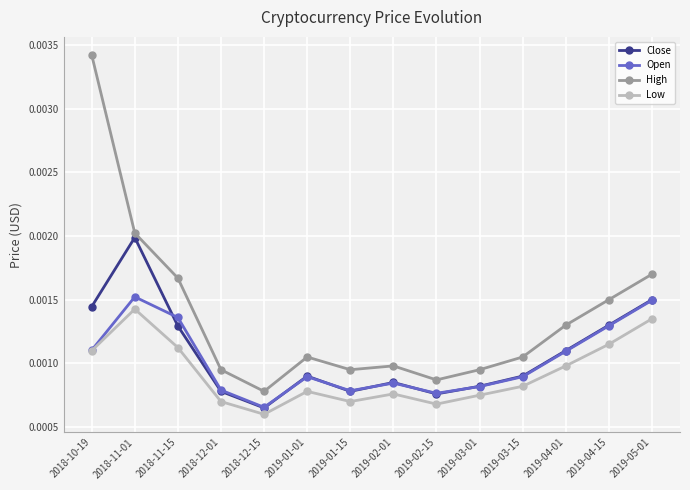

Which category has the lowest value across all series?

2018-12-15